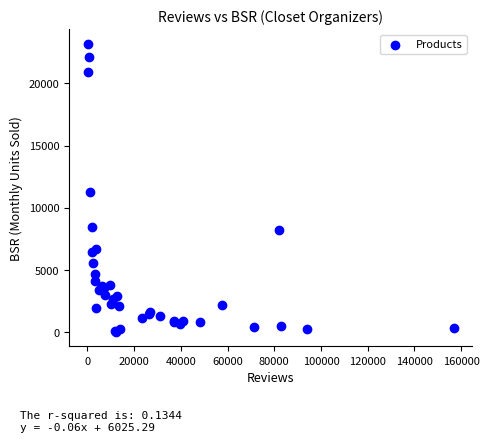

What Y value in the scatter plot is closest to 11598?

11293